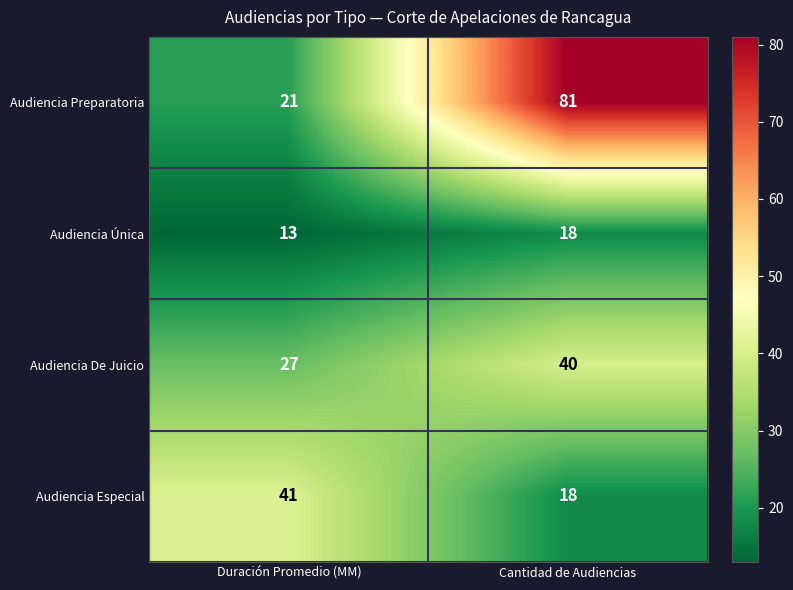

Is the value of Audiencia Única at Duración Promedio (MM) greater than the value of Audiencia De Juicio at Duración Promedio (MM)?

No